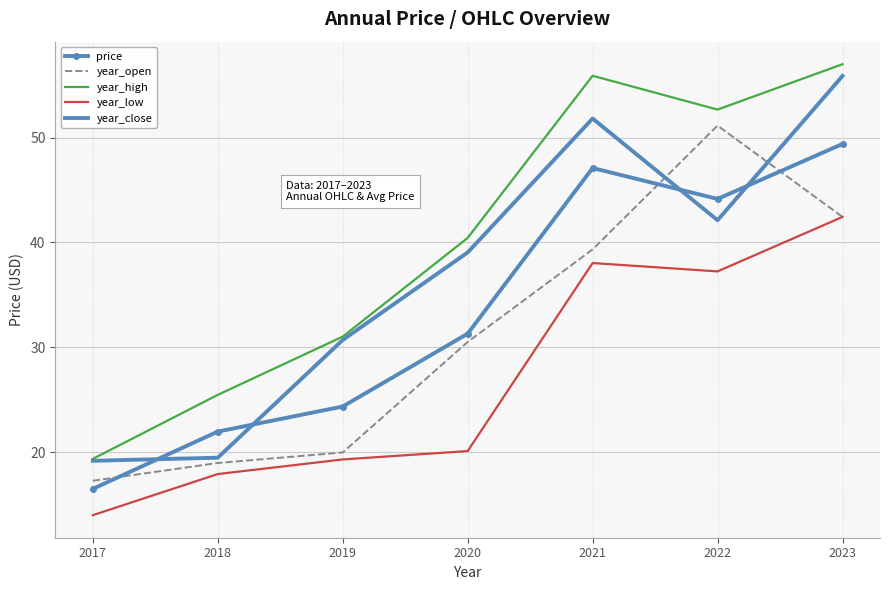

What is the difference between the year_high values at 2022 and 2020?

12.2